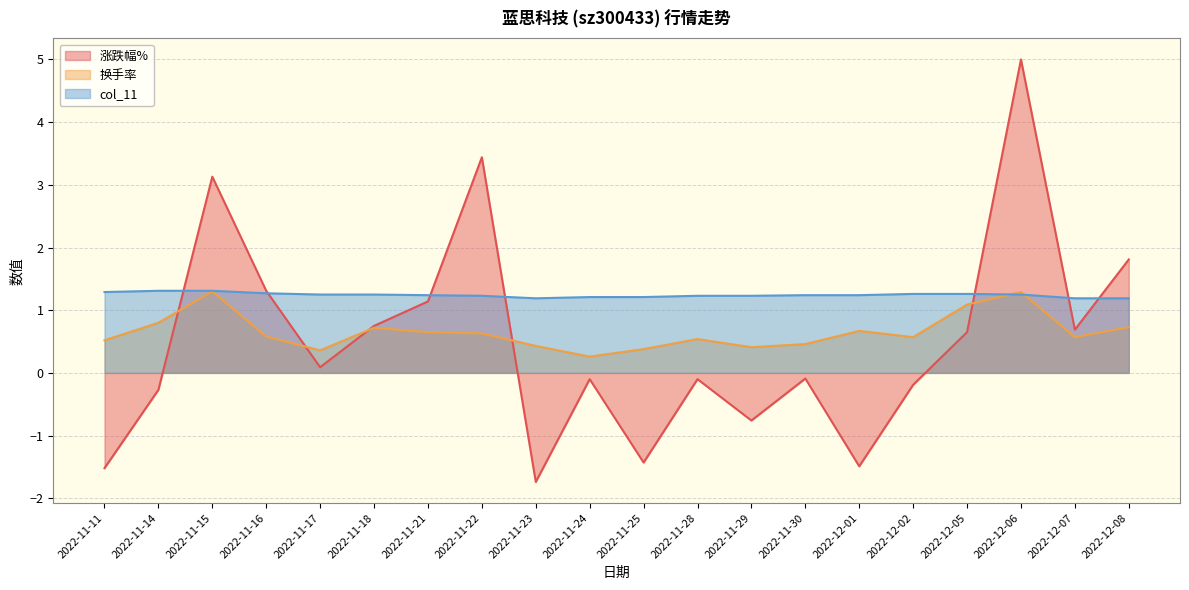

What is the minimum value for 涨跌幅%?

-1.7